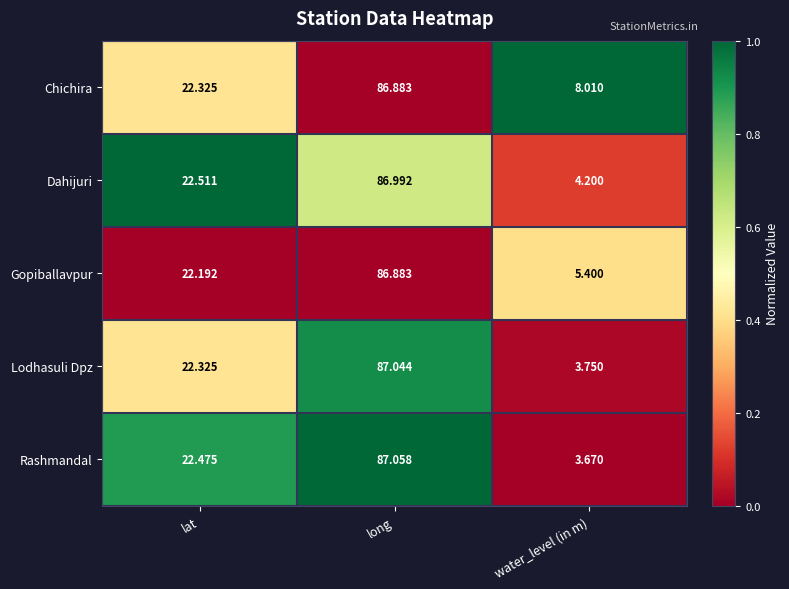

Which series has the largest range (max minus min)?

Rashmandal